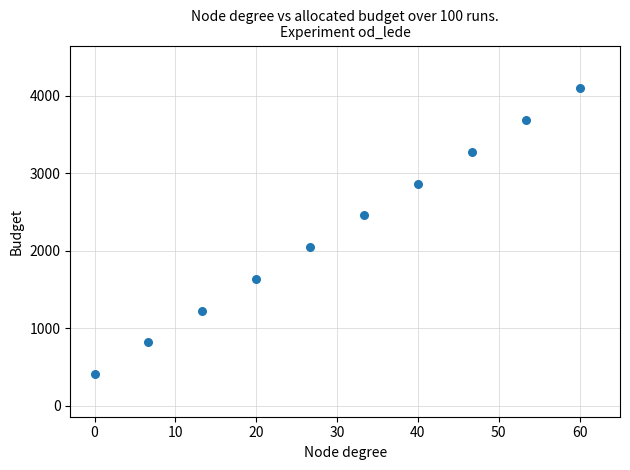

What is the range of Y values (max minus min)?

3685